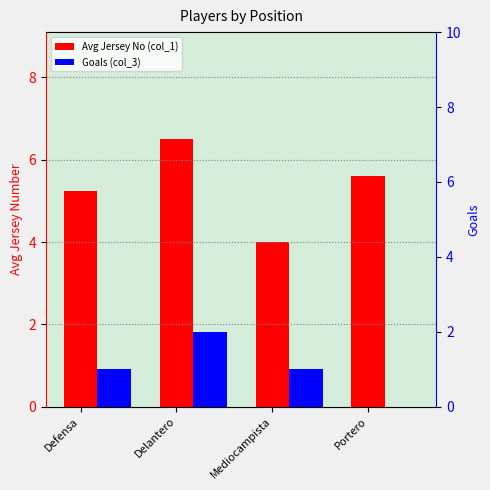

Which series has the widest spread of values?

Avg Jersey No (col_1)